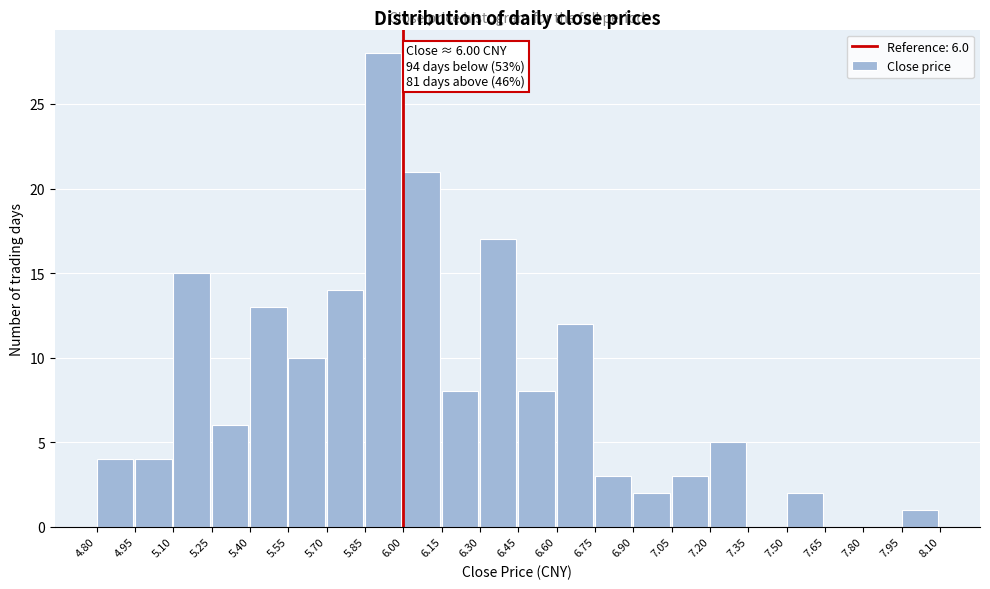

Over which range of the x-axis is the bar tallest?

5.85 to 6.00